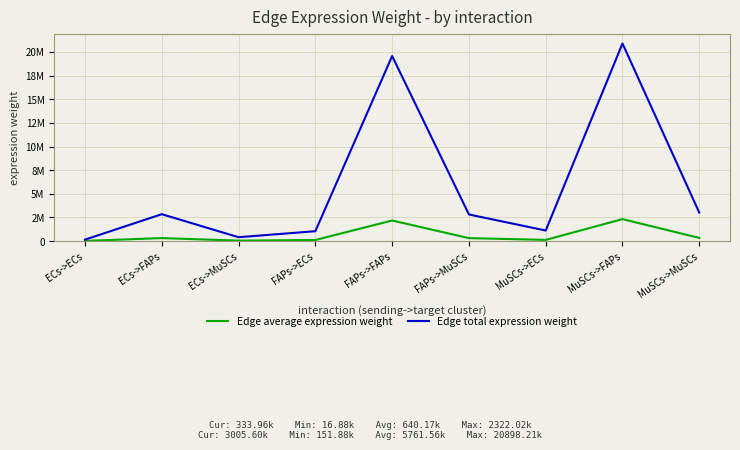

What is the label of the 3rd point from the left?

ECs->MuSCs